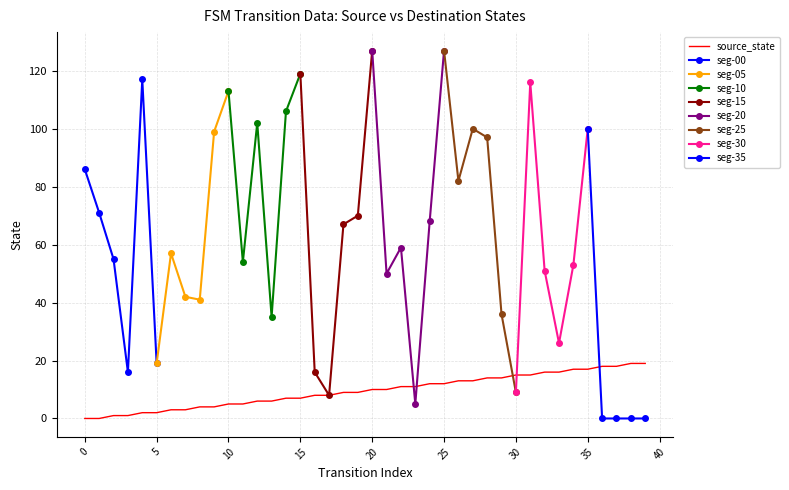

At which label is the value closest to 9?

18